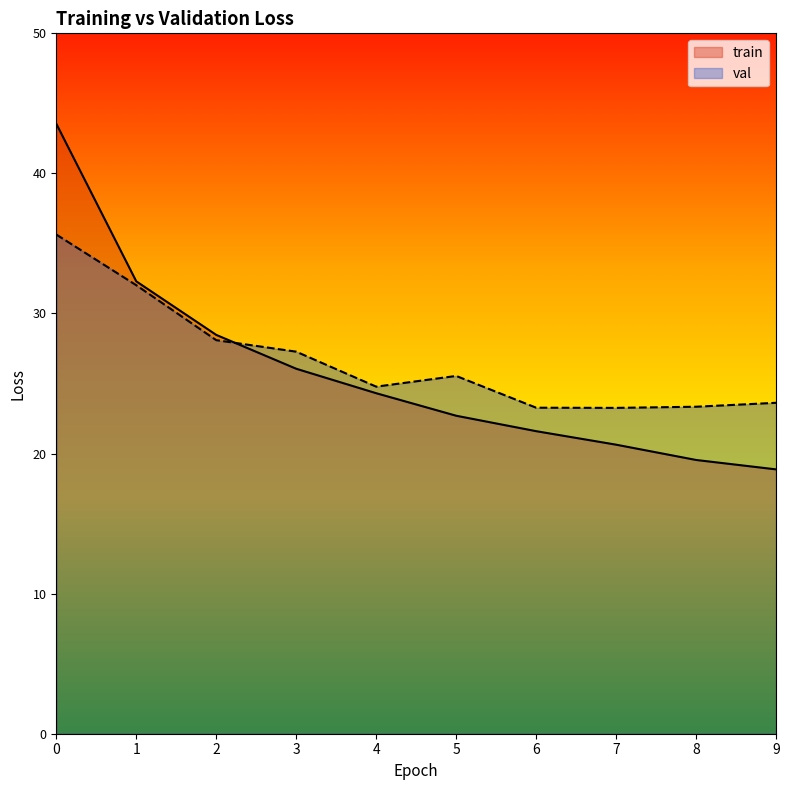

At 0, list the series in order from smallest to largest.

val, train